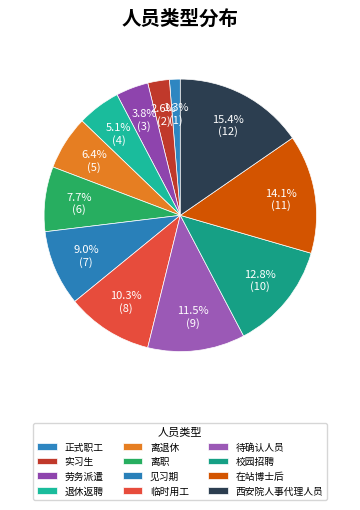

What percentage do 退休返聘 and 在站博士后 together represent?

19.2%